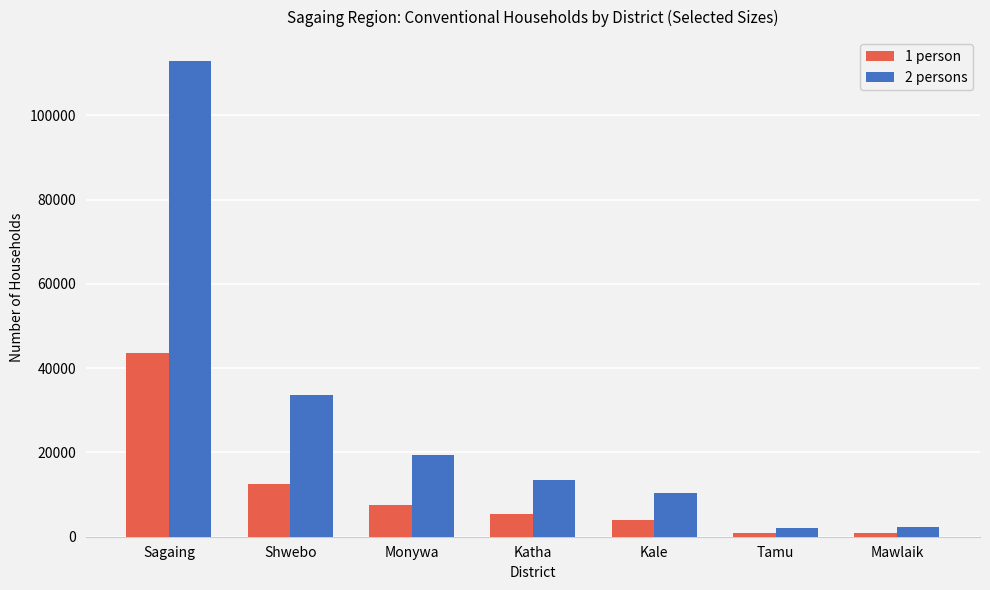

What position from the right is Shwebo?

6